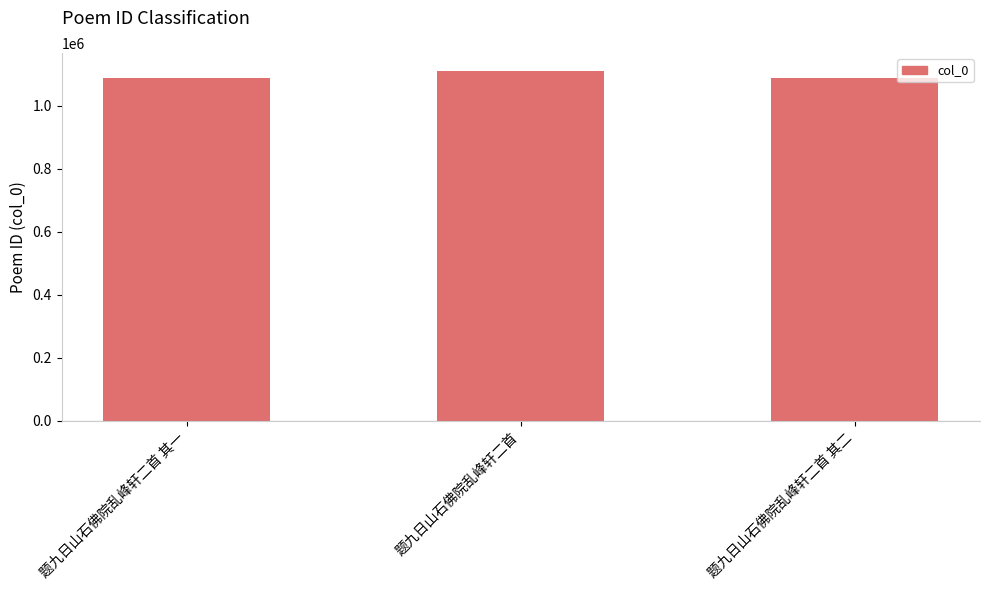

List the labels in order of value, largest first.

题九日山石佛院乱峰轩二首, 题九日山石佛院乱峰轩二首 其二, 题九日山石佛院乱峰轩二首 其一